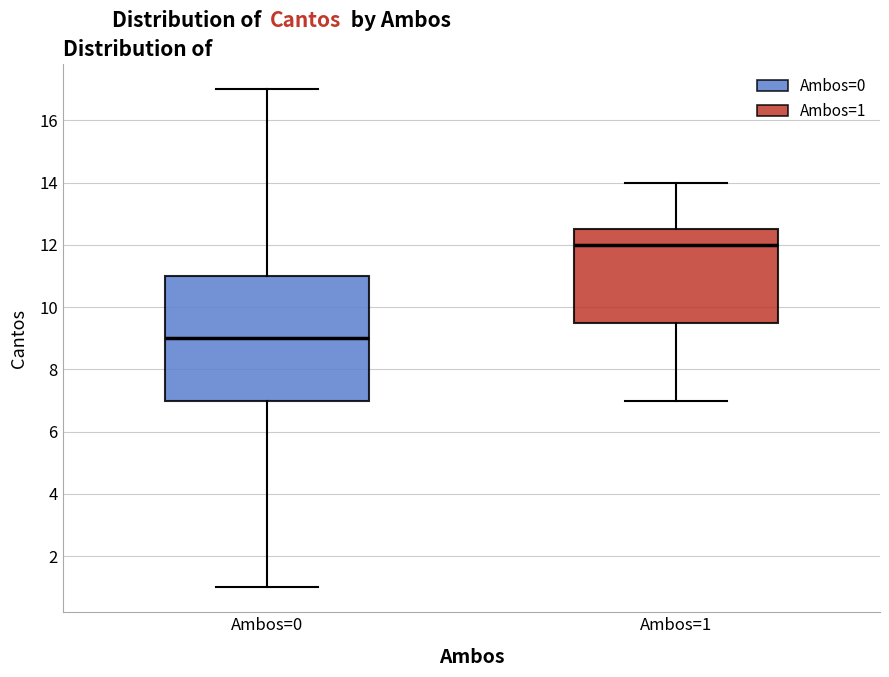

Reading left to right, read every box against the y-axis: the position of its median line, the range the box covers, and the ends of its whiskers. The values are not printed on the chart, so give them approximately, as read against the axis.

Ambos=0: median 9.0, box 7.0 to 11.0, whiskers 1.0 to 17.0
Ambos=1: median 12.0, box 9.6 to 12.6, whiskers 7.0 to 14.0